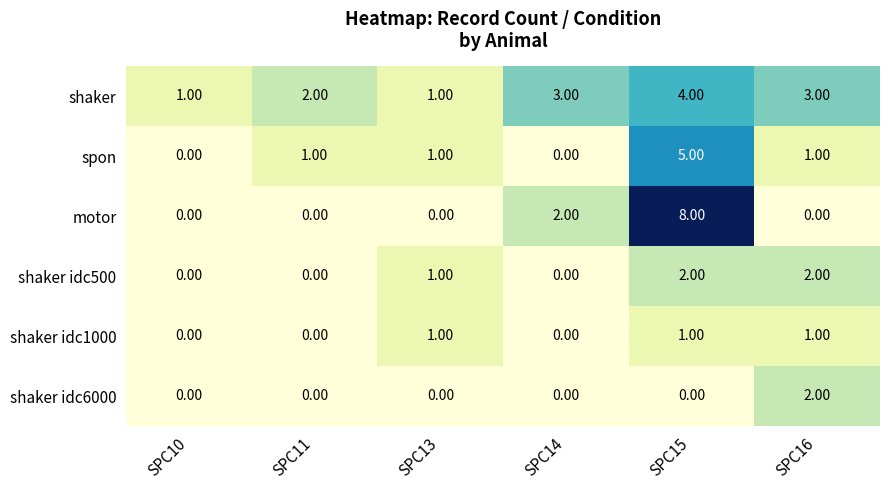

Which series changed the most between SPC15 and SPC16?

motor